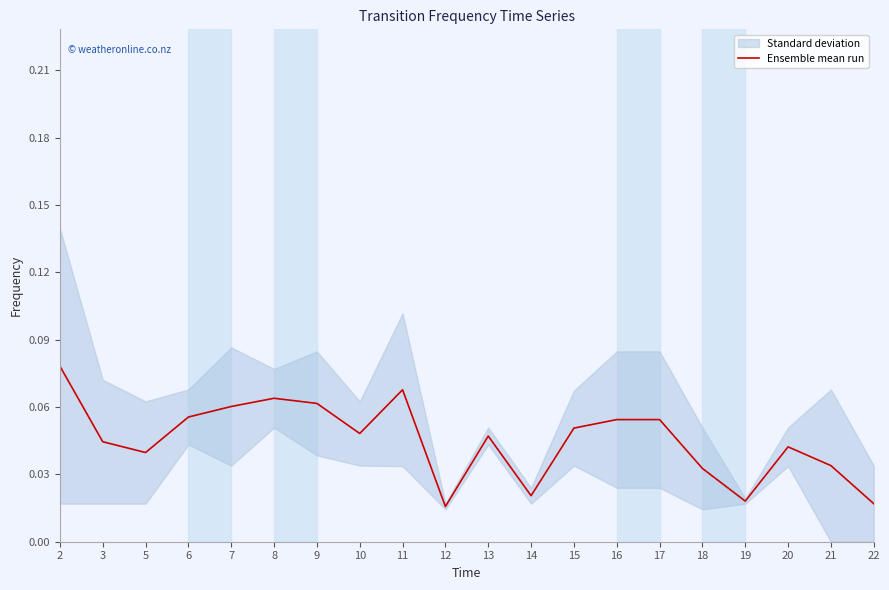

Between 3 and 12, which is larger?

3